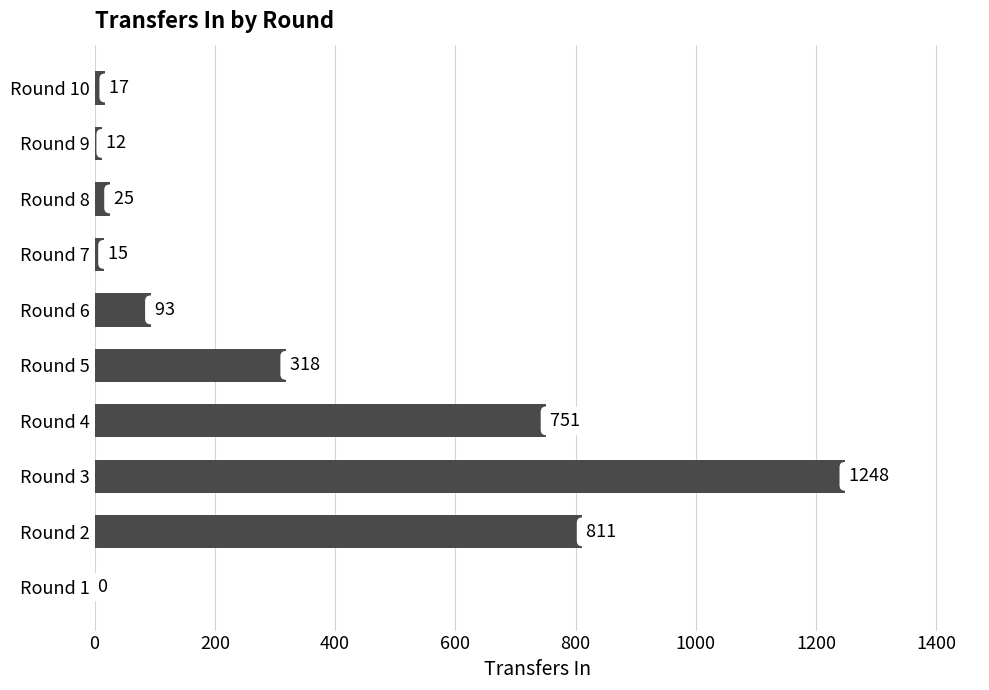

Are the bars horizontal?

Yes